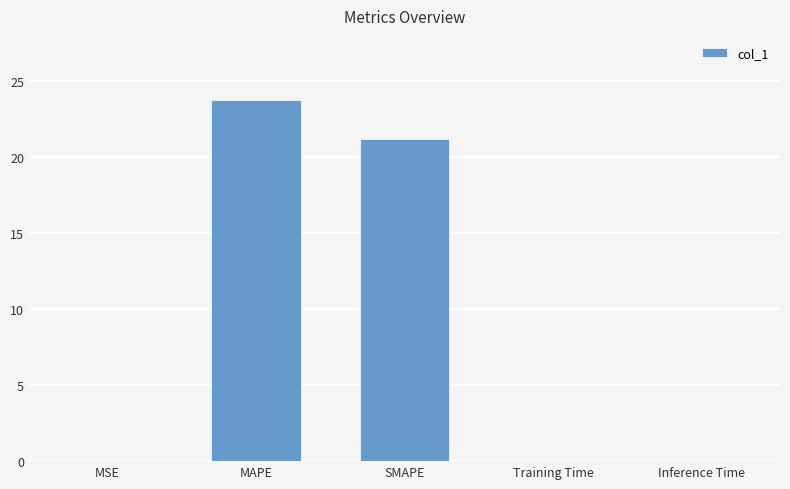

Which label corresponds to the largest value in the chart?

MAPE